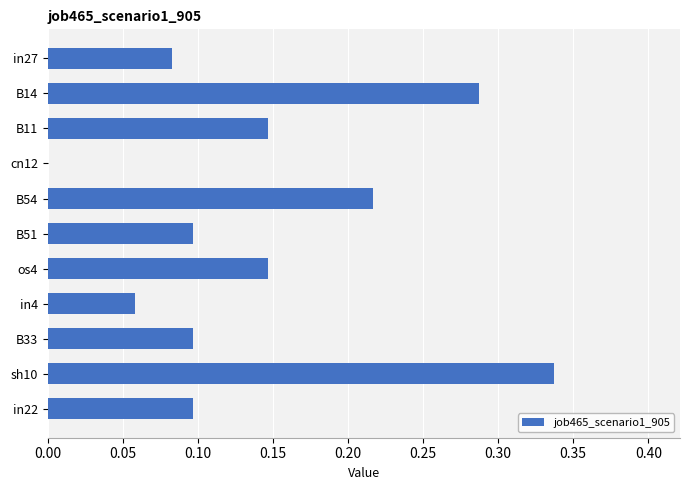

Between in4 and B14, which is larger?

B14